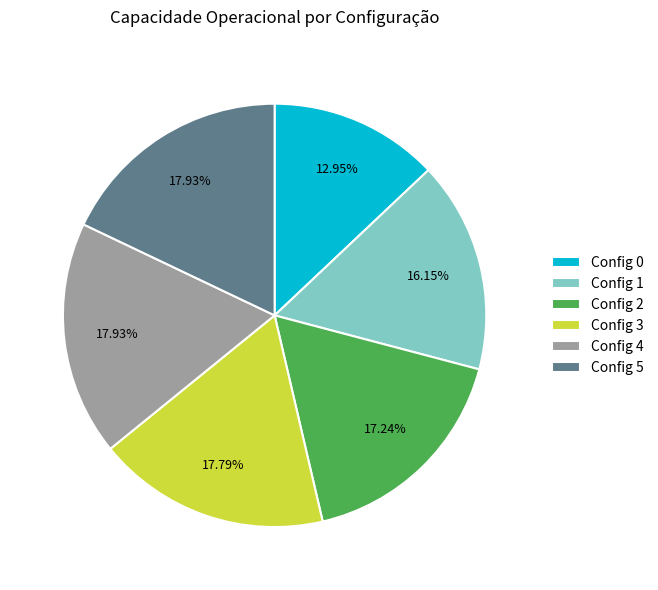

Do Config 0 and Config 5 together represent more than half of the pie?

No